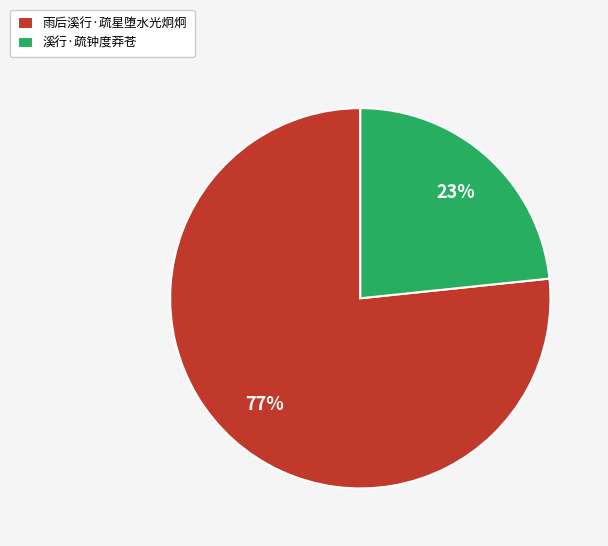

To the nearest percent, what portion does 溪行·疏钟度莽苍 represent?

23%